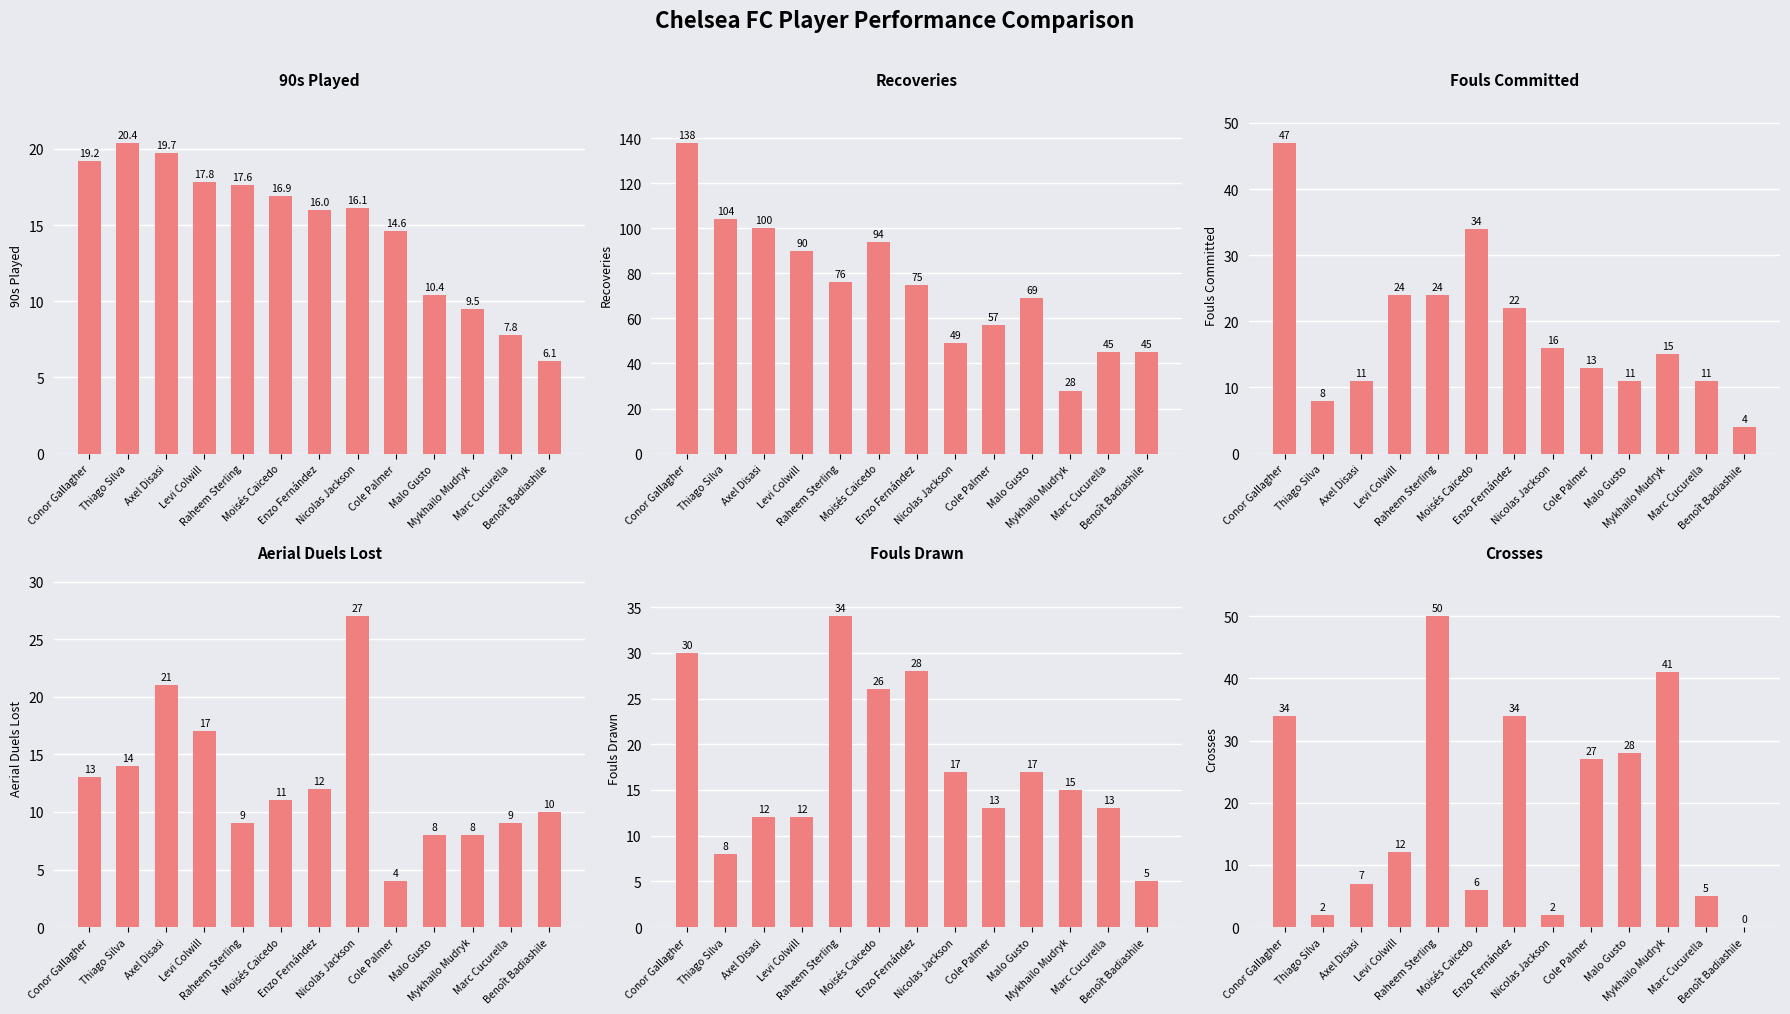

At Conor Gallagher, list the series in order from largest to smallest.

Recoveries, Fouls Committed, Crosses, Fouls Drawn, 90s Played, Aerial Duels Lost